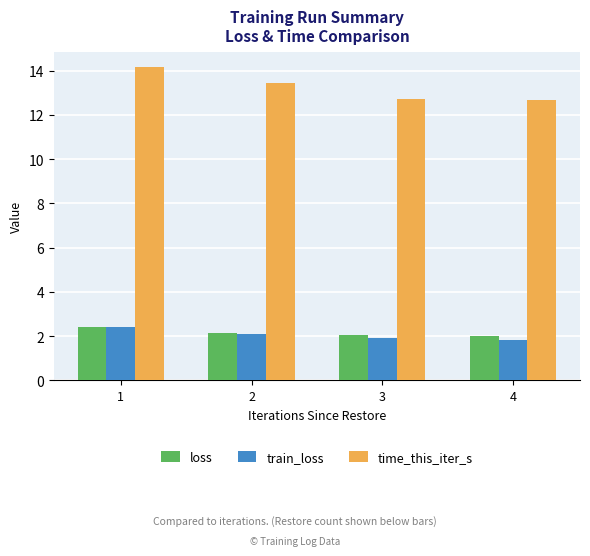

What is the difference between the maximum and second lowest values in the loss series?

0.4